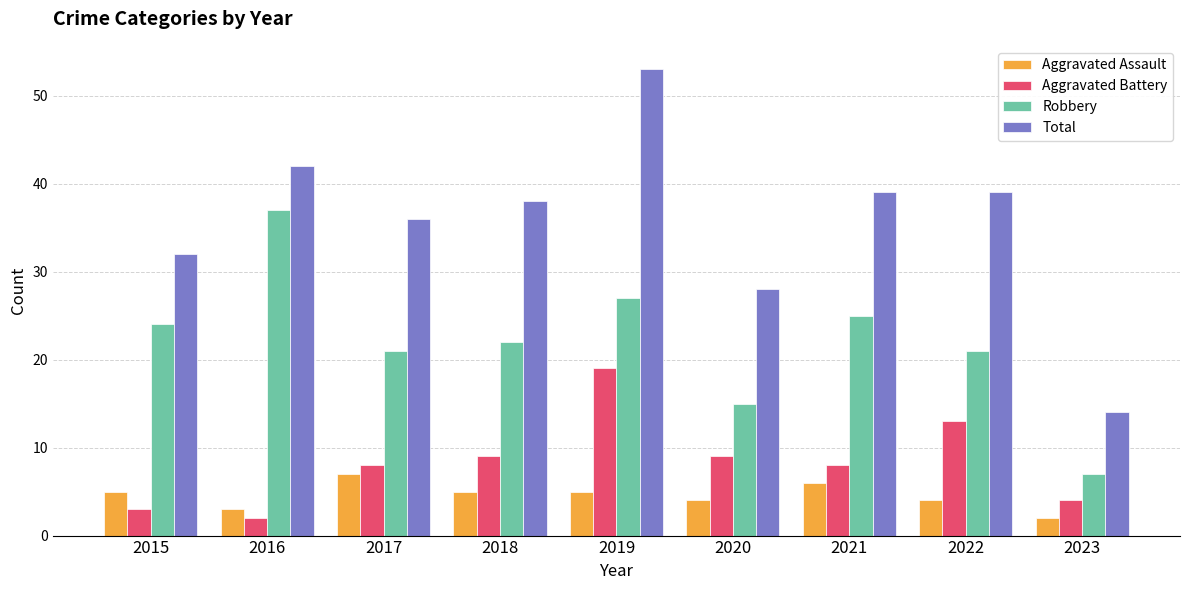

What is the highest value of the Aggravated Assault series?

7